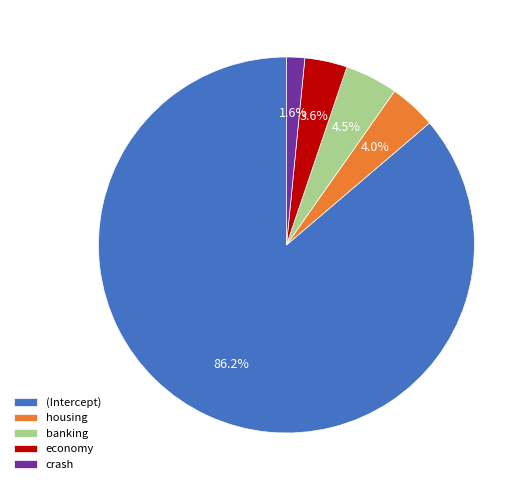

What portion of the pie excludes crash?

98.4%